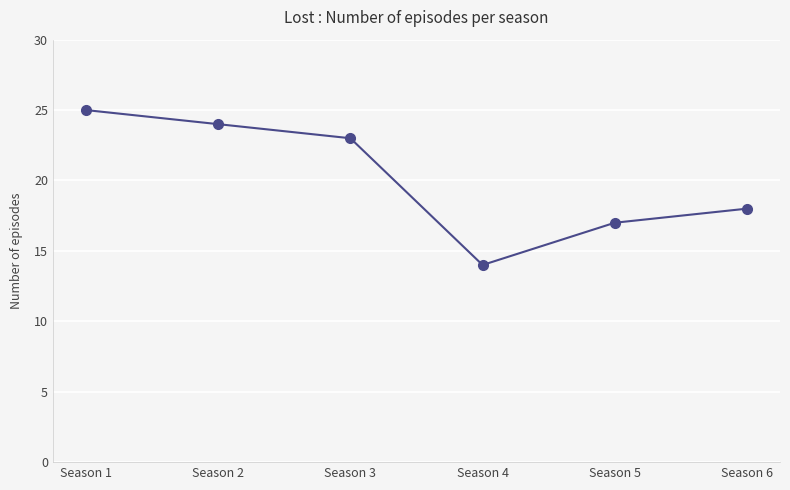

What is the difference between the values at Season 4 and Season 1?

11